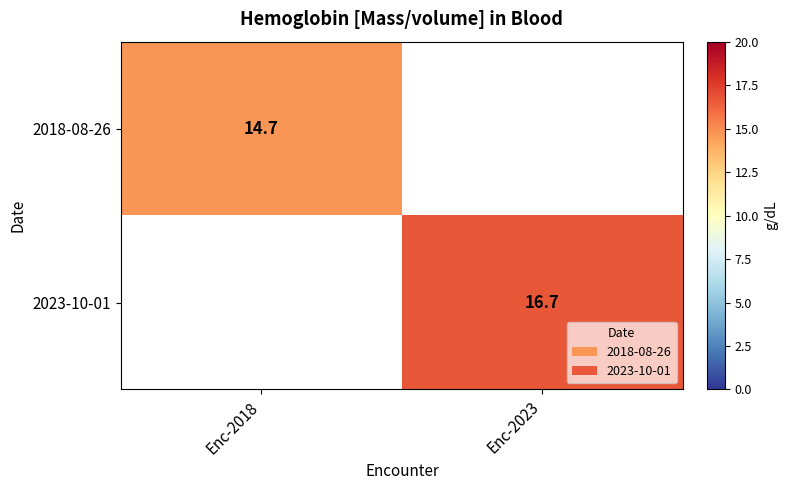

The 2018-08-26 series shows 3.6 at Enc-2018. True or false?

False